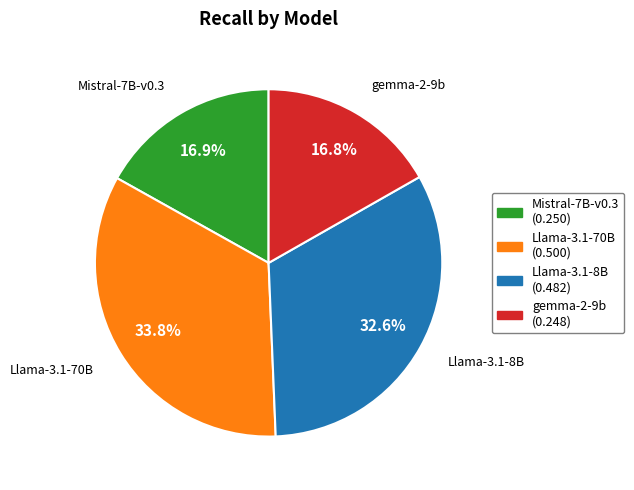

Is there a majority slice in this chart?

No